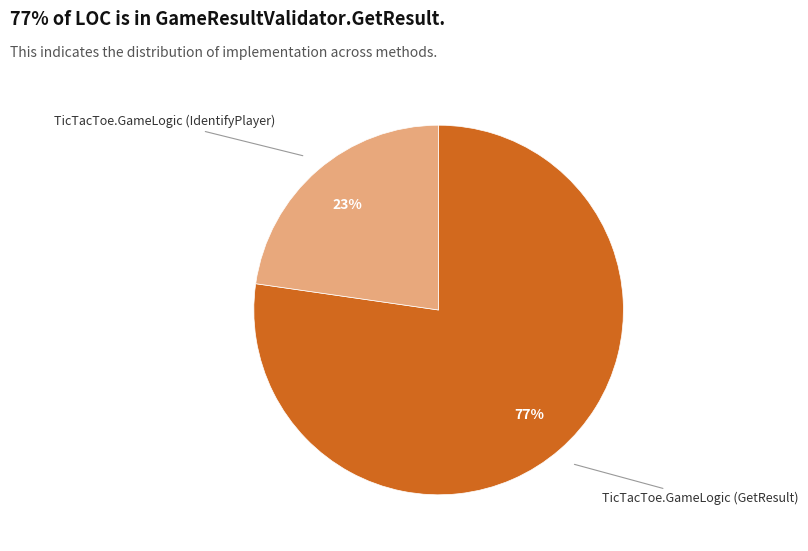

How many slices are in this pie chart?

2